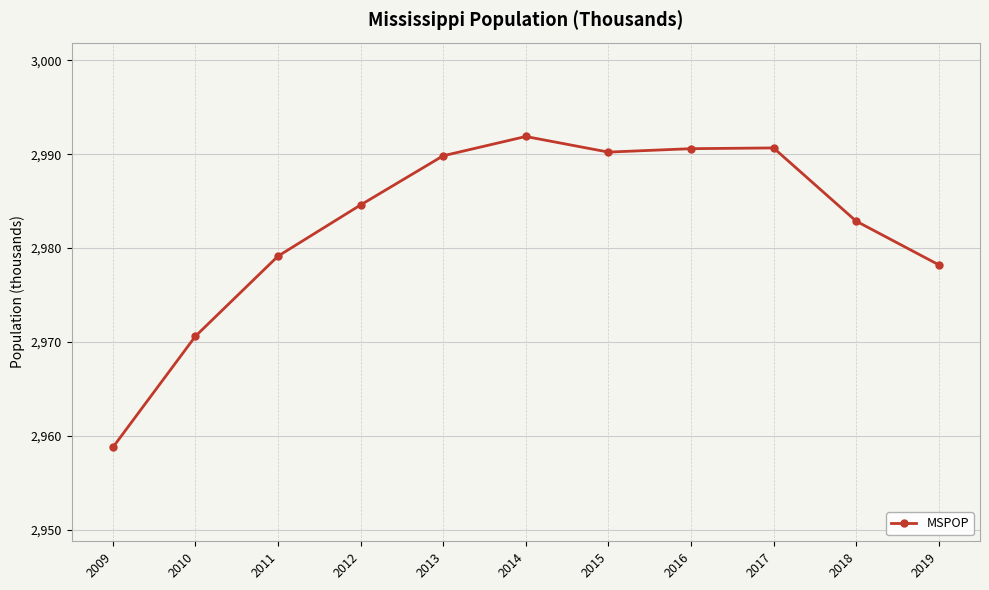

Is this an area chart (filled region under the line)?

No